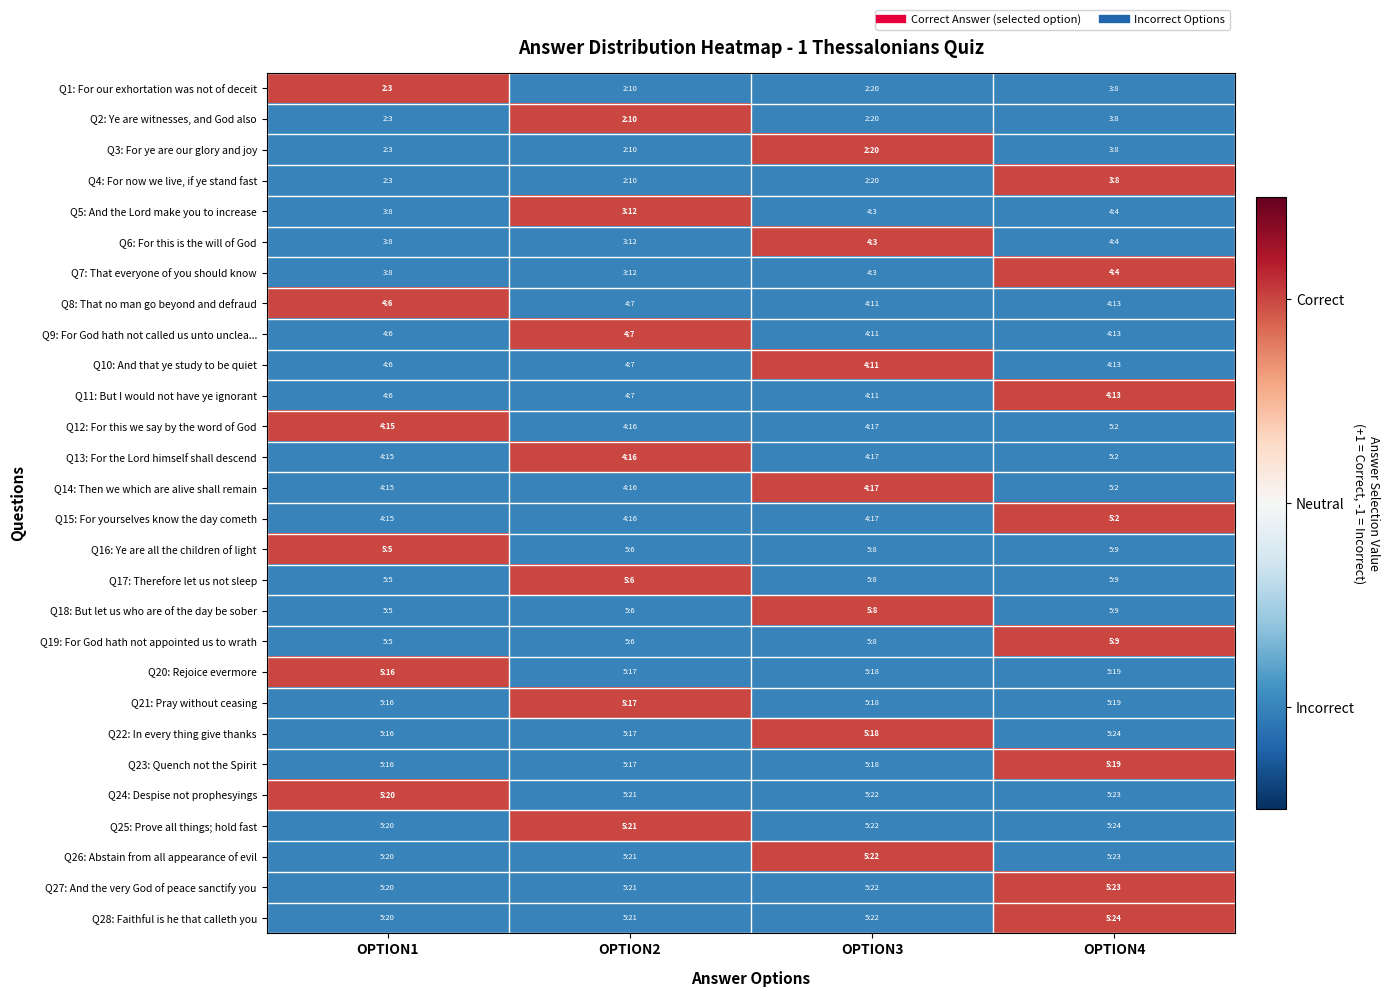

What is the greatest value displayed?

1